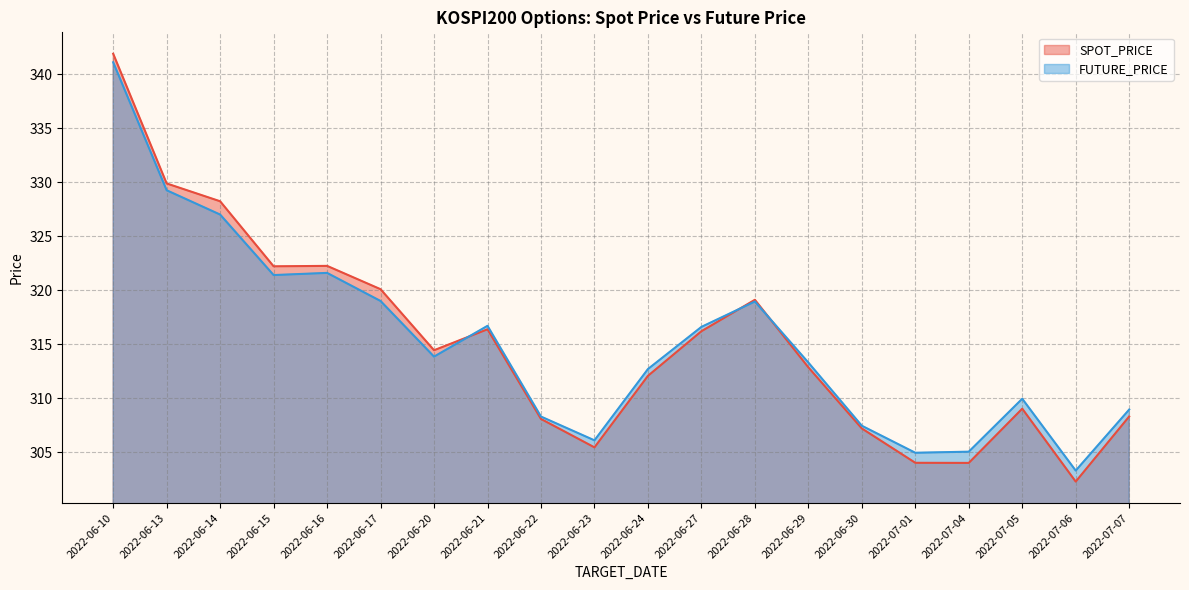

The value of FUTURE_PRICE at 2022-06-23 is 119.6. True or false?

False